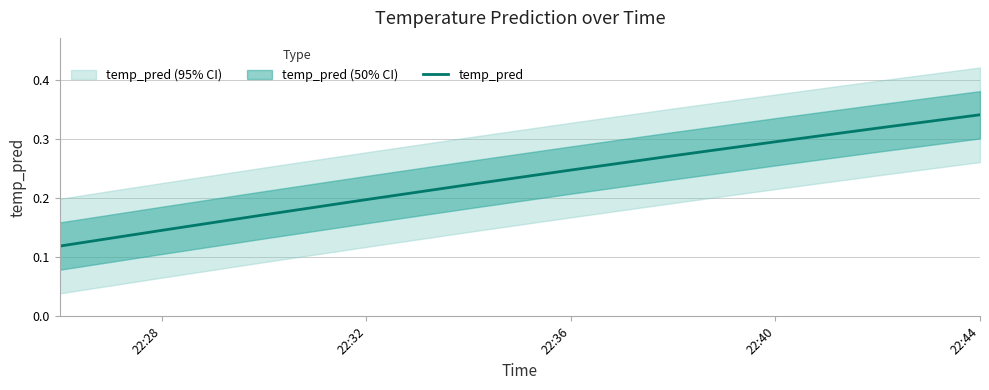

True or false: temp_pred has a value of 0.2 at 22:40.

False